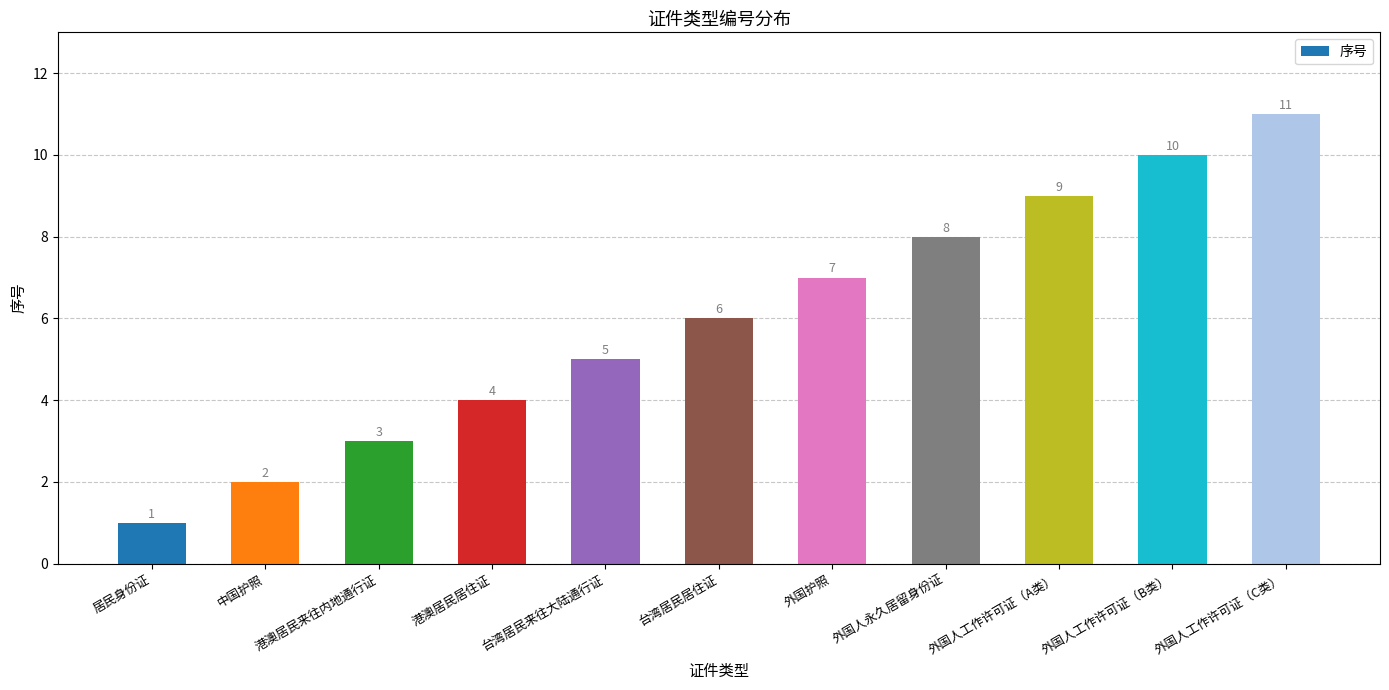

What is the change in value from 港澳居民来往内地通行证 to 外国人工作许可证（A类）?

+6